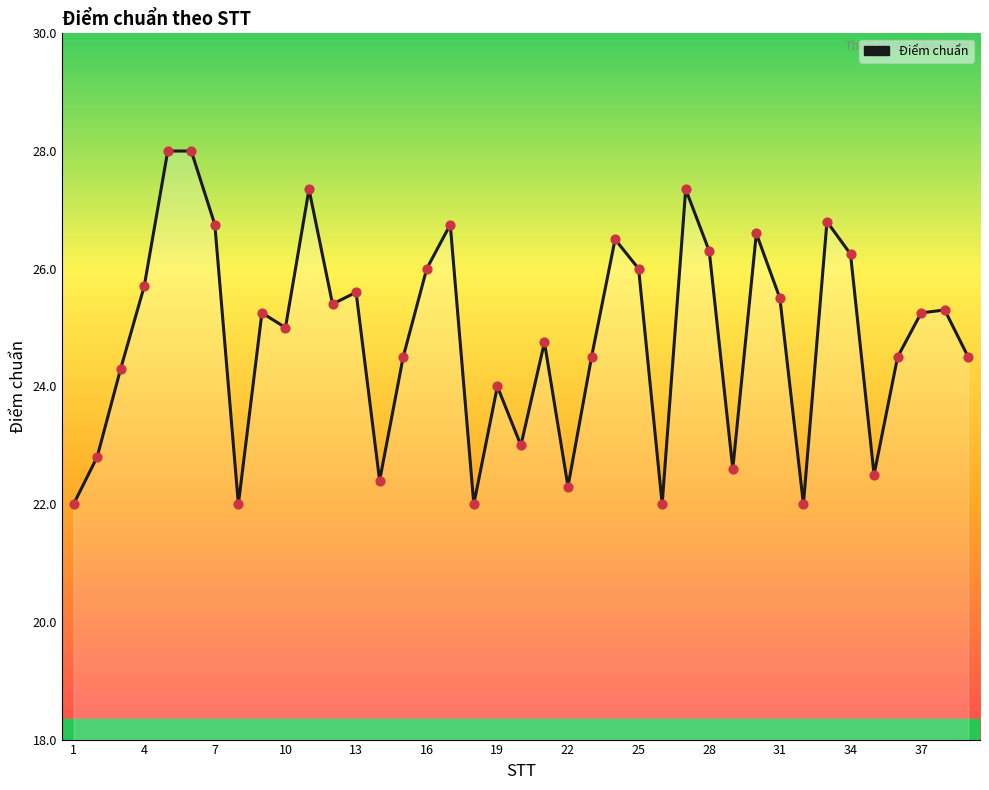

What is the smallest value displayed?

22.0